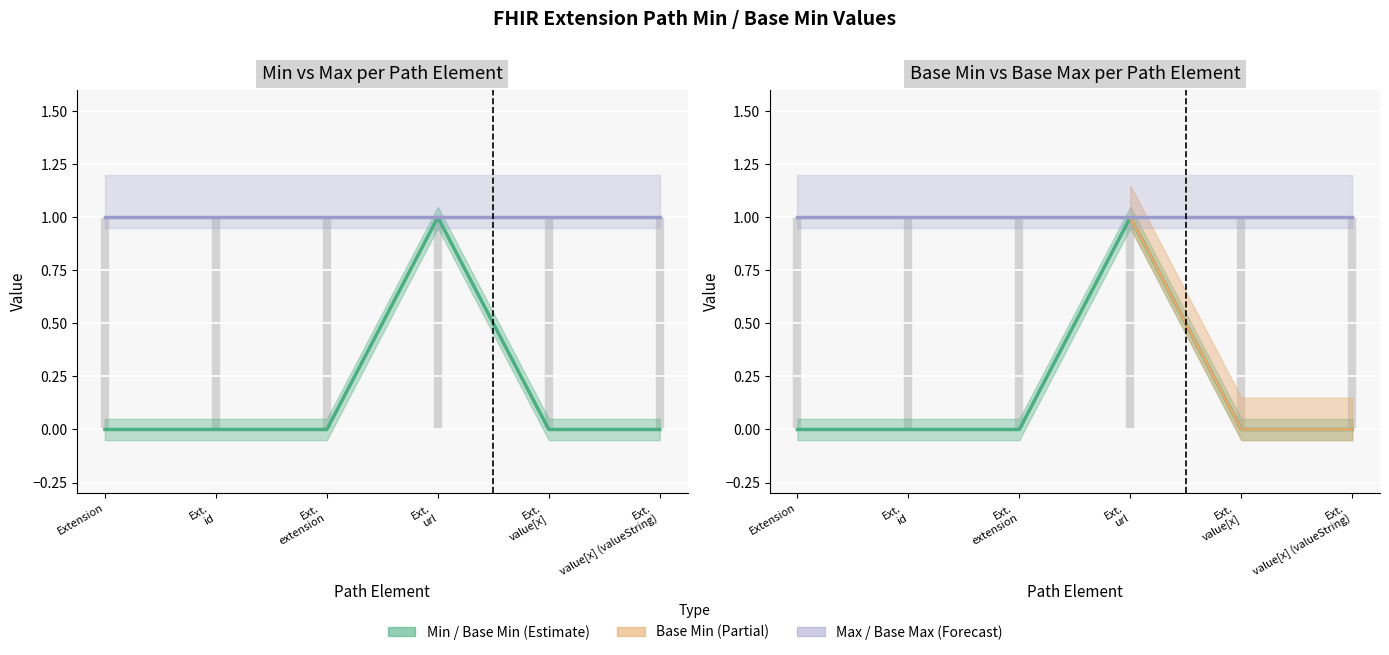

The value of Base Min at Ext. url is 1. True or false?

True